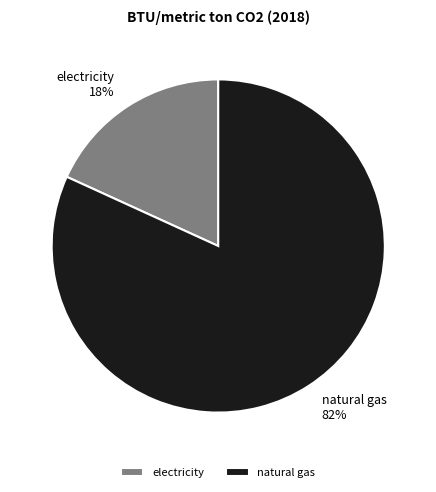

To the nearest percent, what is the average slice percentage?

50%